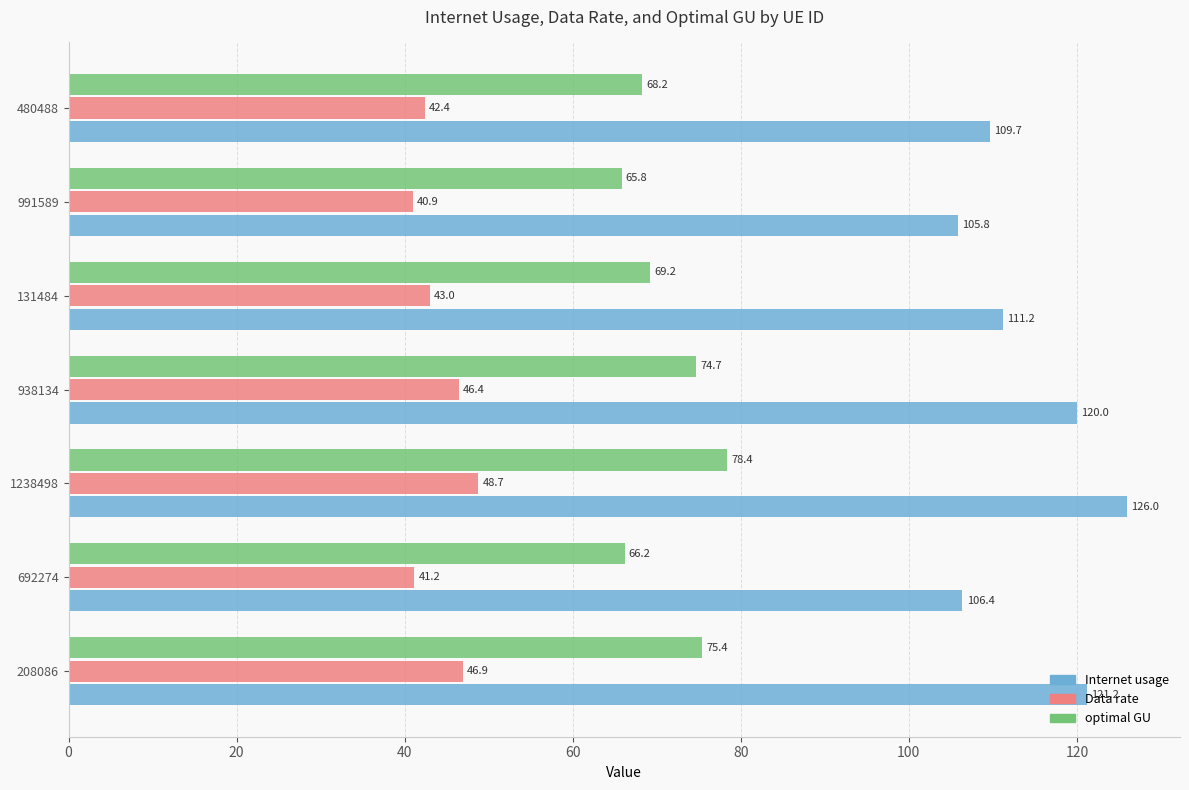

Which label corresponds to the largest value in the chart?

1238498